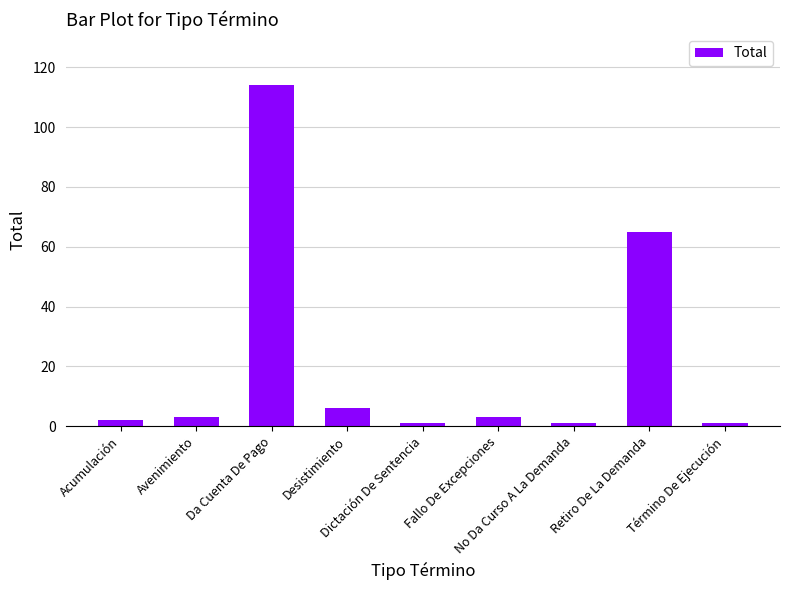

What is the difference between the second highest and minimum values?

64